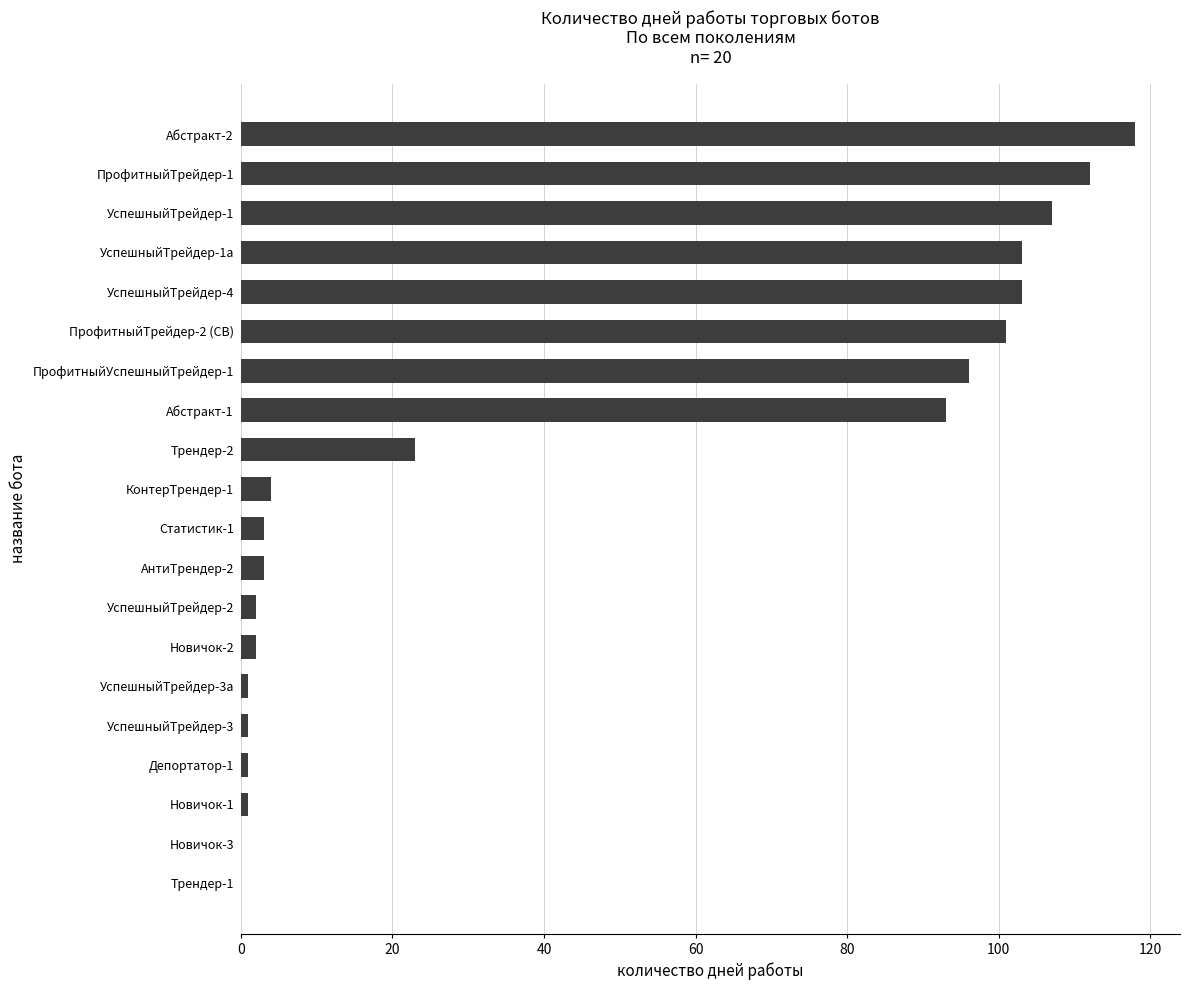

Reading bottom to top, list all the values displayed in this chart.

Трендер-1=0	Новичок-3=0	Новичок-1=1	Депортатор-1=1	УспешныйТрейдер-3=1	УспешныйТрейдер-3а=1	Новичок-2=2	УспешныйТрейдер-2=2	АнтиТрендер-2=3	Статистик-1=3	КонтерТрендер-1=4	Трендер-2=23	Абстракт-1=93	ПрофитныйУспешныйТрейдер-1=96	ПрофитныйТрейдер-2 (СВ)=101	УспешныйТрейдер-4=103	УспешныйТрейдер-1а=103	УспешныйТрейдер-1=107	ПрофитныйТрейдер-1=112	Абстракт-2=118